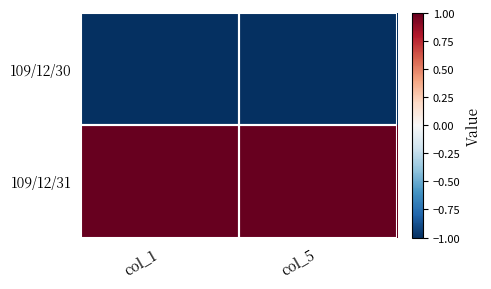

Which category has the highest value across all series?

col_1